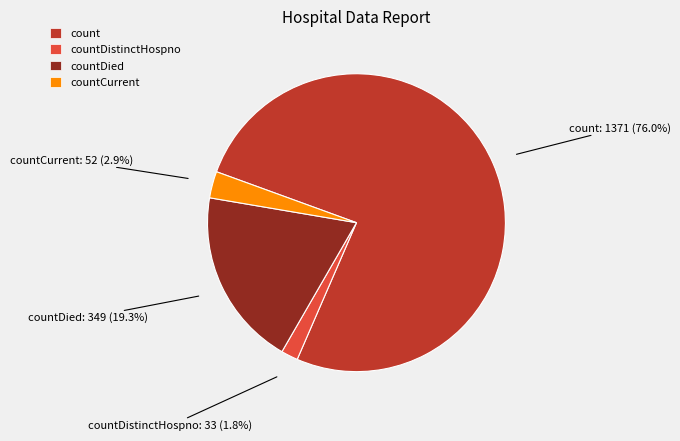

Is there a majority slice in this chart?

Yes